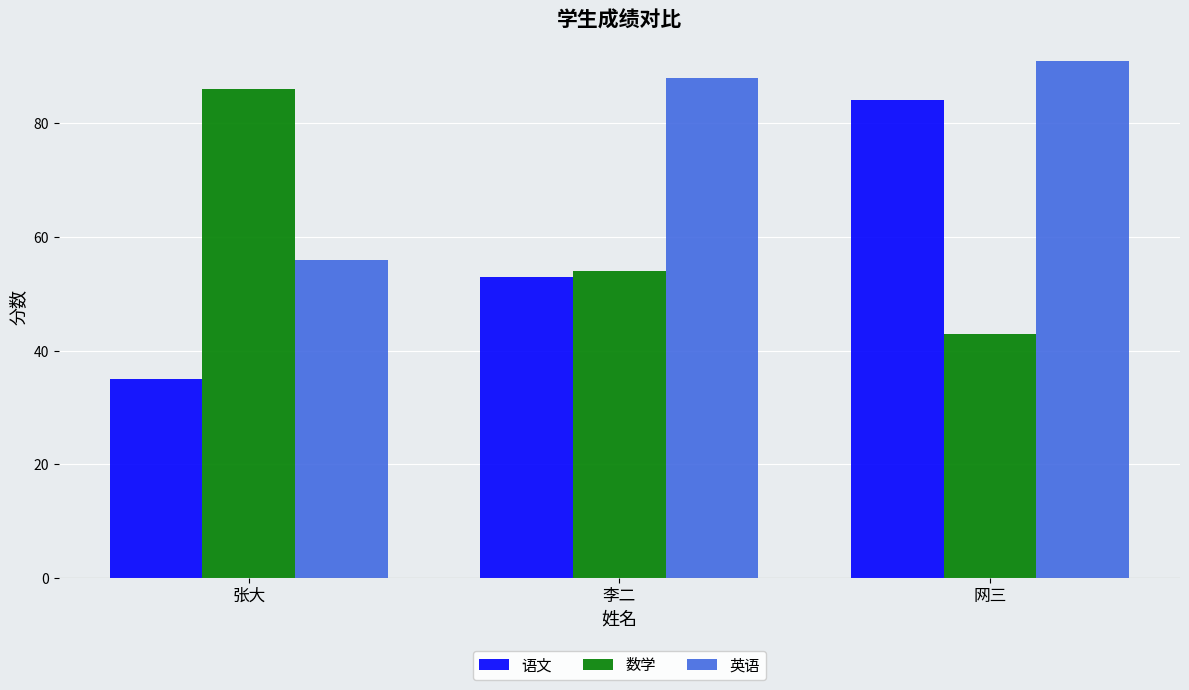

Is the value of 数学 at 李二 greater than the value of 英语 at 张大?

No